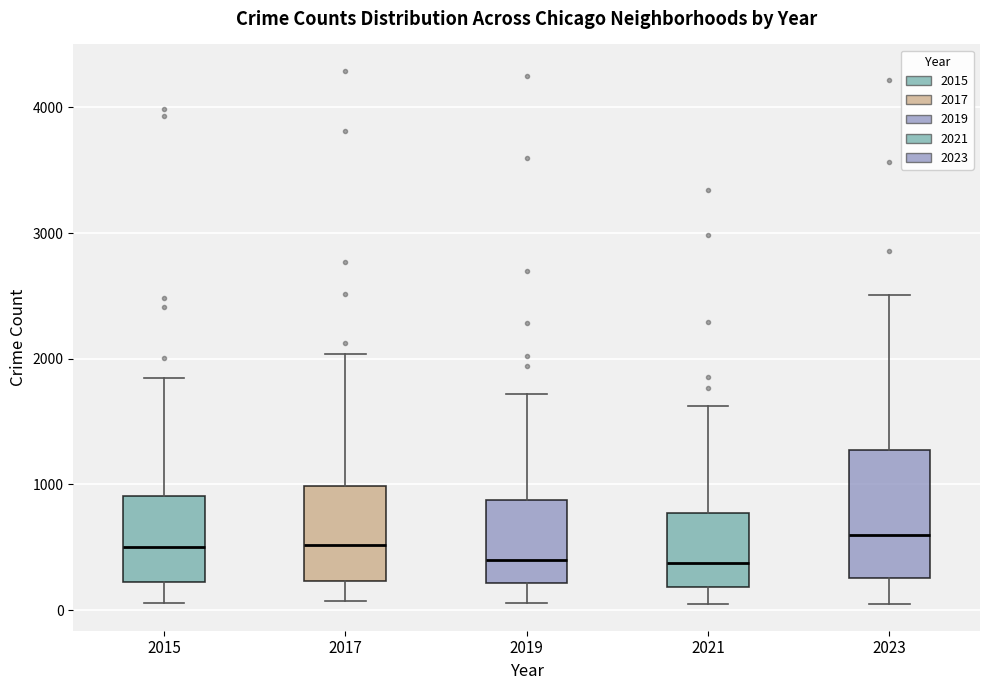

Which box is the tallest, from its lower edge to its upper edge?

2023